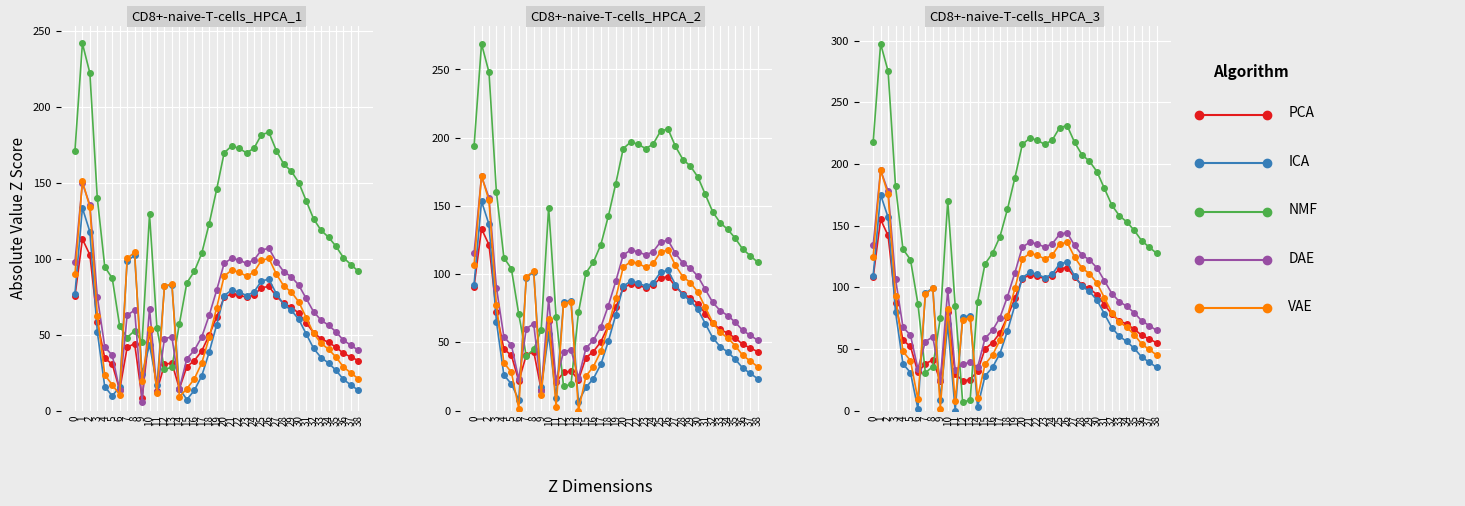

Is it true that DAE equals 72.8 at 36?

True